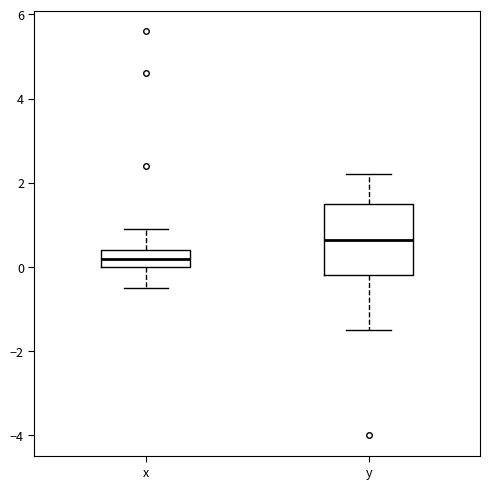

Reading left to right, read every box against the y-axis: the position of its median line, the range the box covers, and the ends of its whiskers. The values are not printed on the chart, so give them approximately, as read against the axis.

x: median 0.2, box 0.0 to 0.4, whiskers -0.4 to 1.0
y: median 0.6, box -0.2 to 1.6, whiskers -1.4 to 2.2